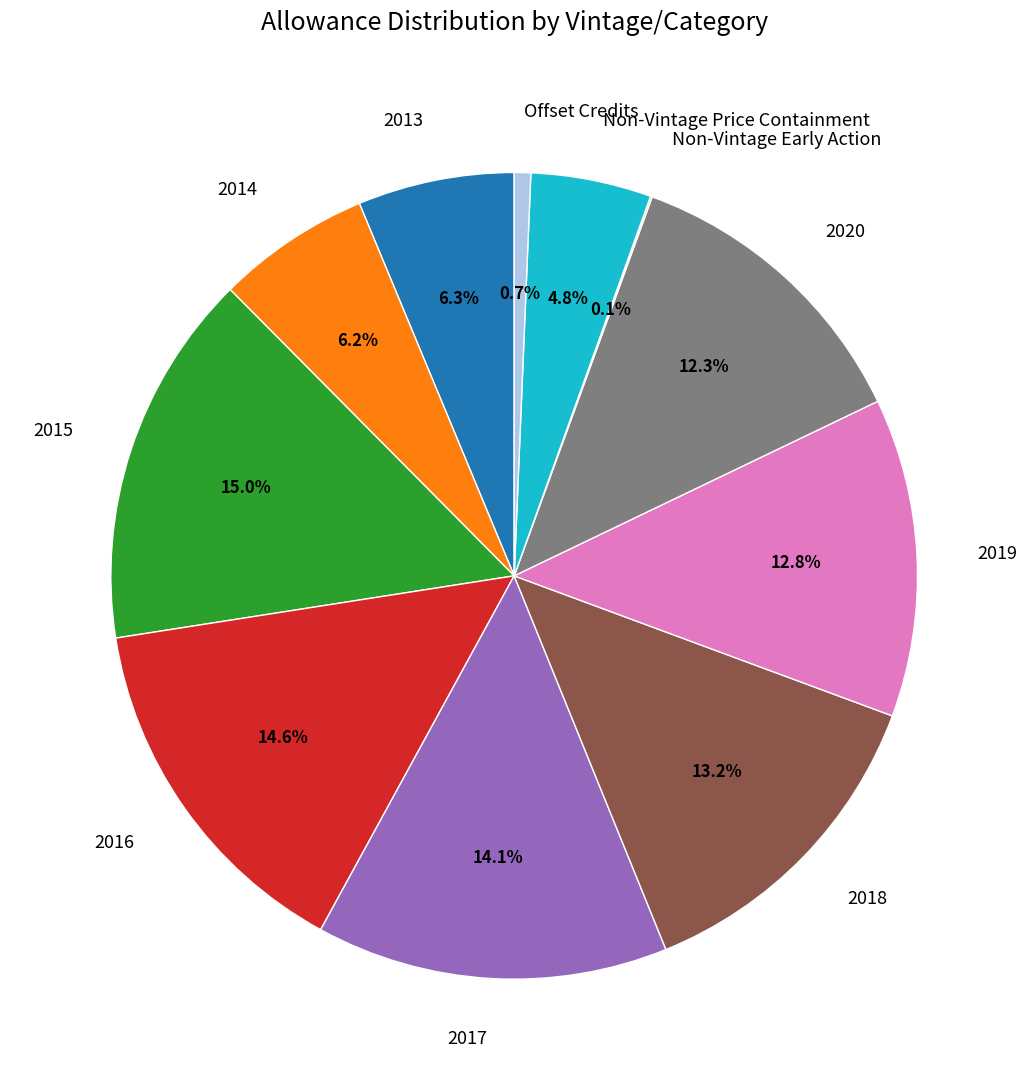

How much of the chart is everything except 2017?

85.9%